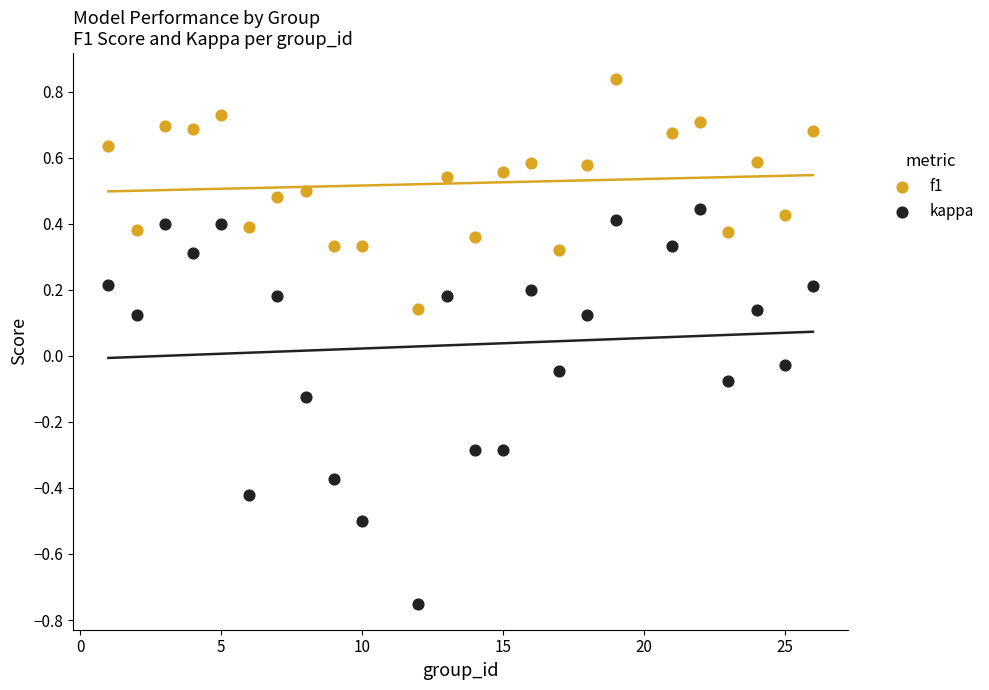

Which series reaches the maximum Y coordinate?

f1